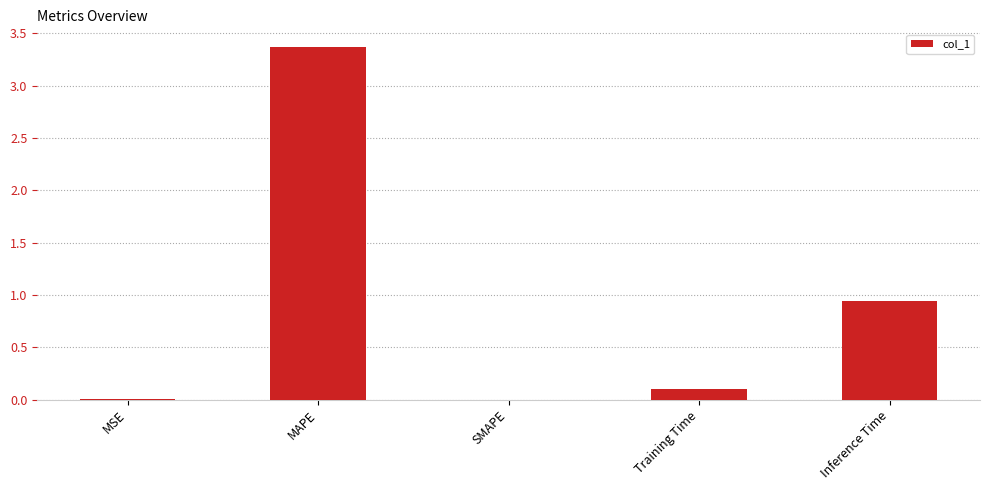

The chart shows a value of 1.4 at Inference Time. True or false?

False